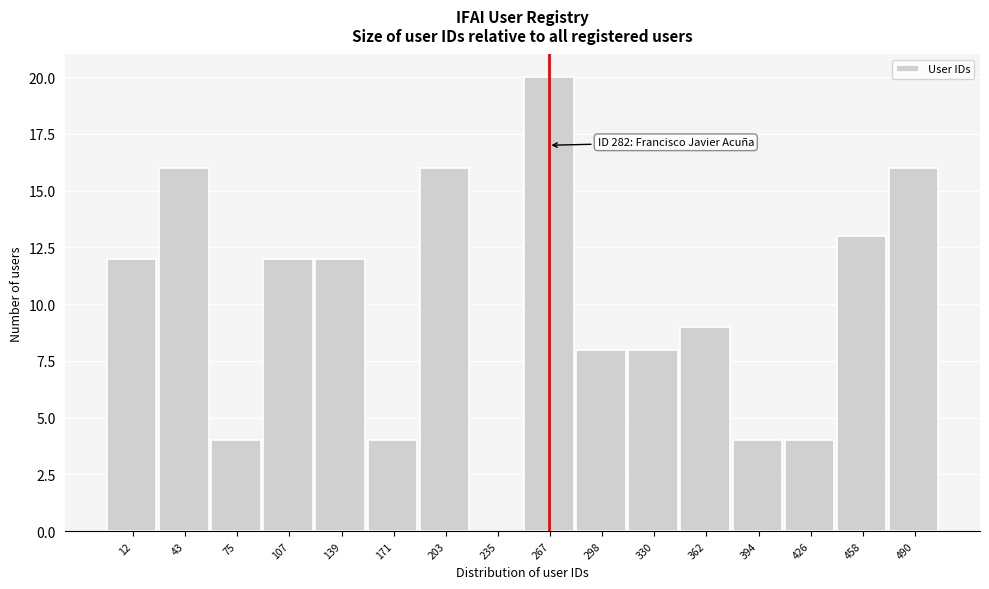

Reading left to right, extract all data points from this chart.

12=12	43=16	75=4	107=12	139=12	171=4	203=16	235=0	267=20	298=8	330=8	362=9	394=4	426=4	458=13	490=16